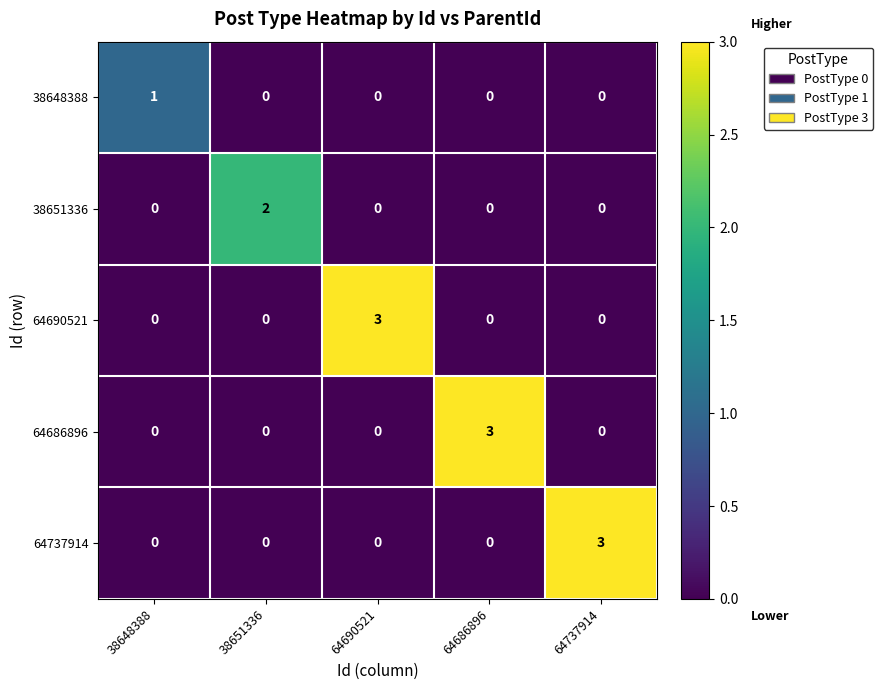

What is the maximum value for 64686896?

3